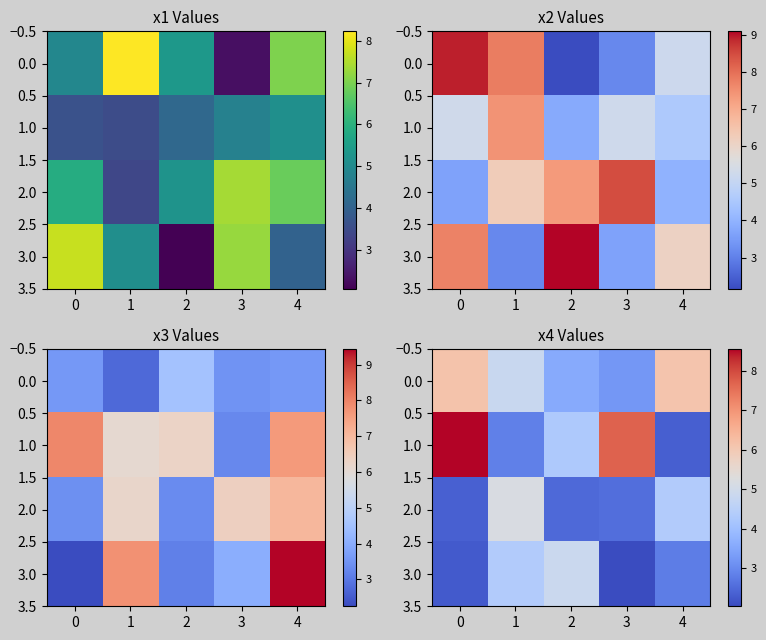

True or false: 0.0 has a value of 10.4 at 0.

False